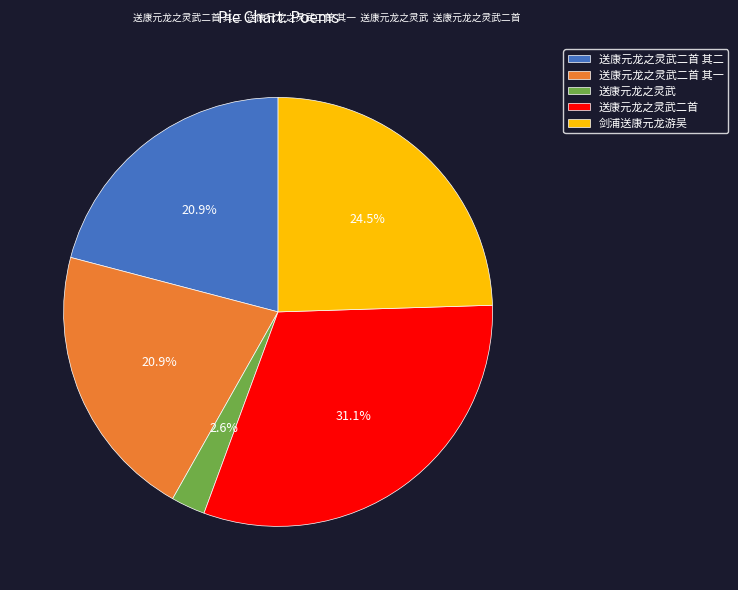

Does 送康元龙之灵武二首 其二 represent more than half of the total?

No